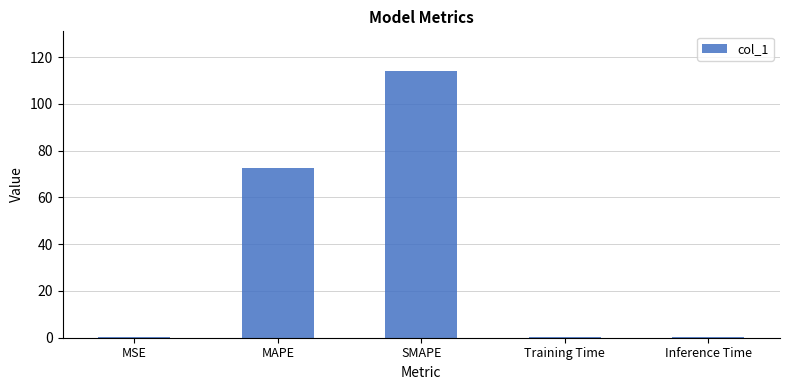

What is the greatest value displayed?

113.9